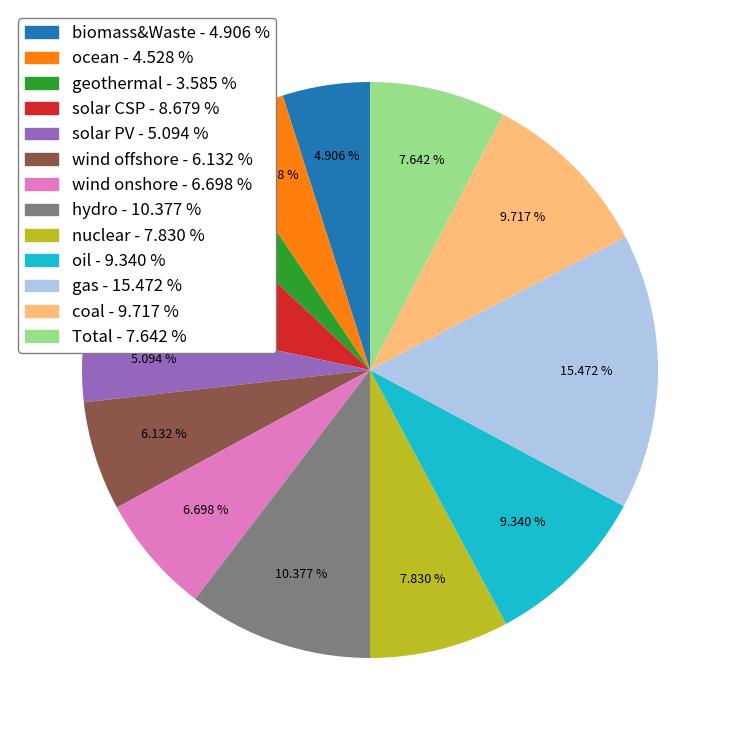

To the nearest percent, what portion does wind onshore represent?

7%